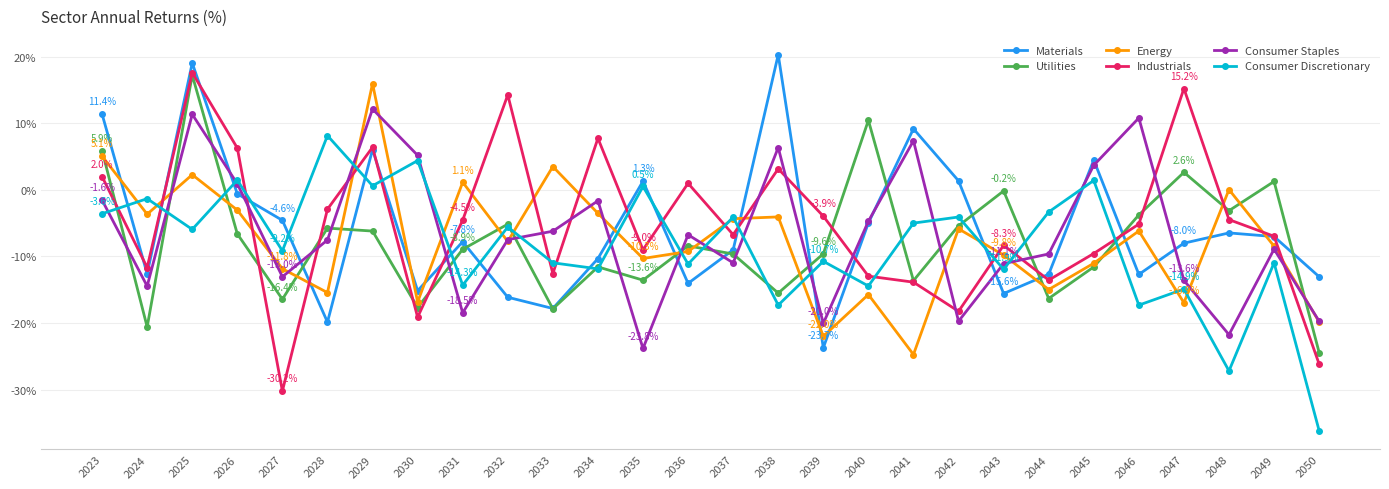

True or false: Materials and Energy cross at least once.

True